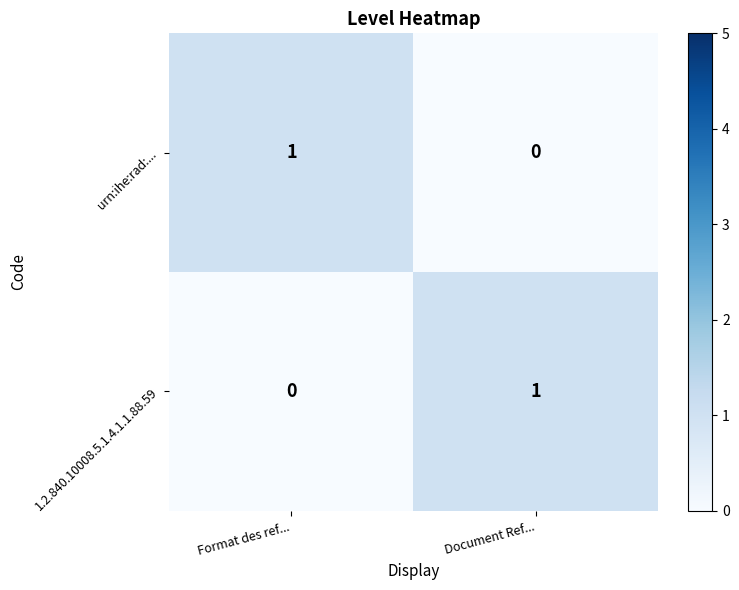

At how many categories does at least one series exceed 0?

2